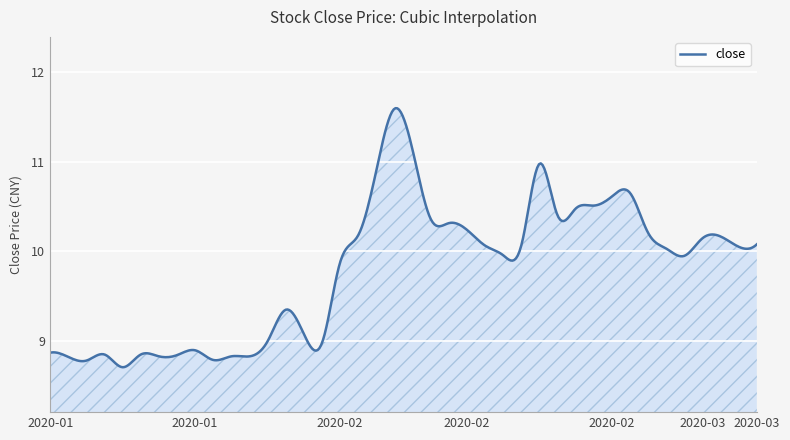

How many lines are shown in the chart?

1